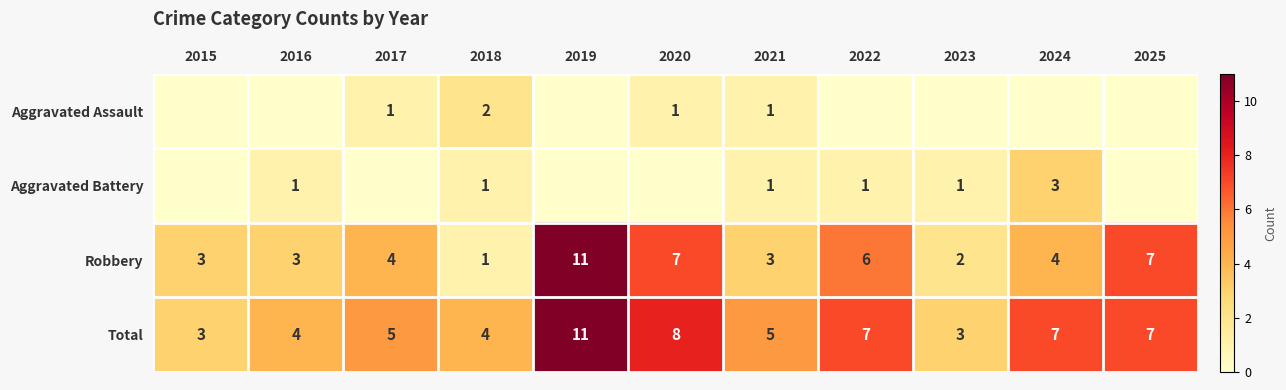

The value of Robbery at 2015 is 2. True or false?

False